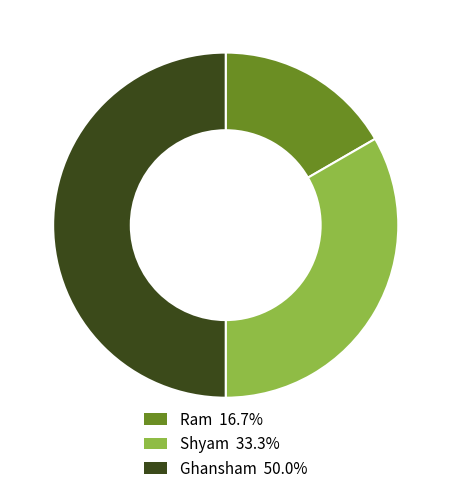

What is the largest slice in the pie chart?

Ghansham